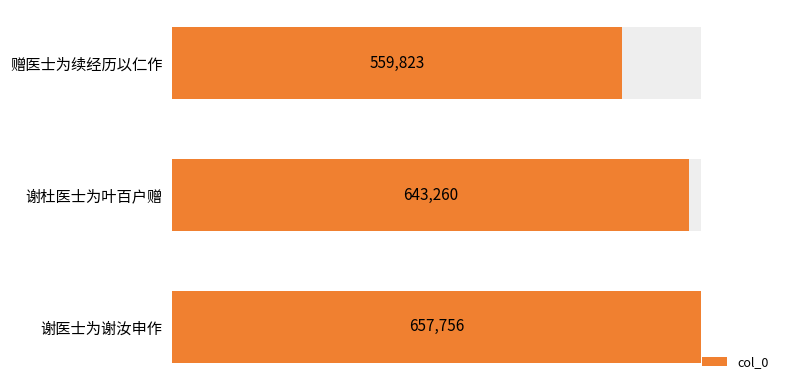

Which has a higher value, 赠医士为续经历以仁作 or 谢医士为谢汝申作?

谢医士为谢汝申作